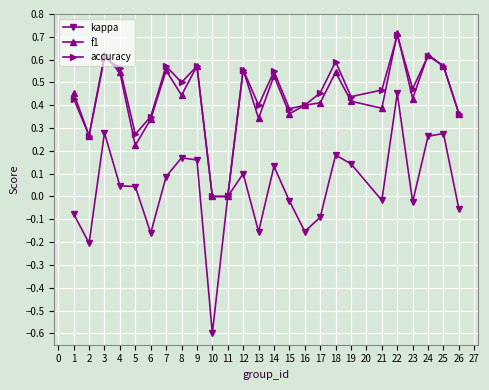

At which category does accuracy reach its first local valley?

2